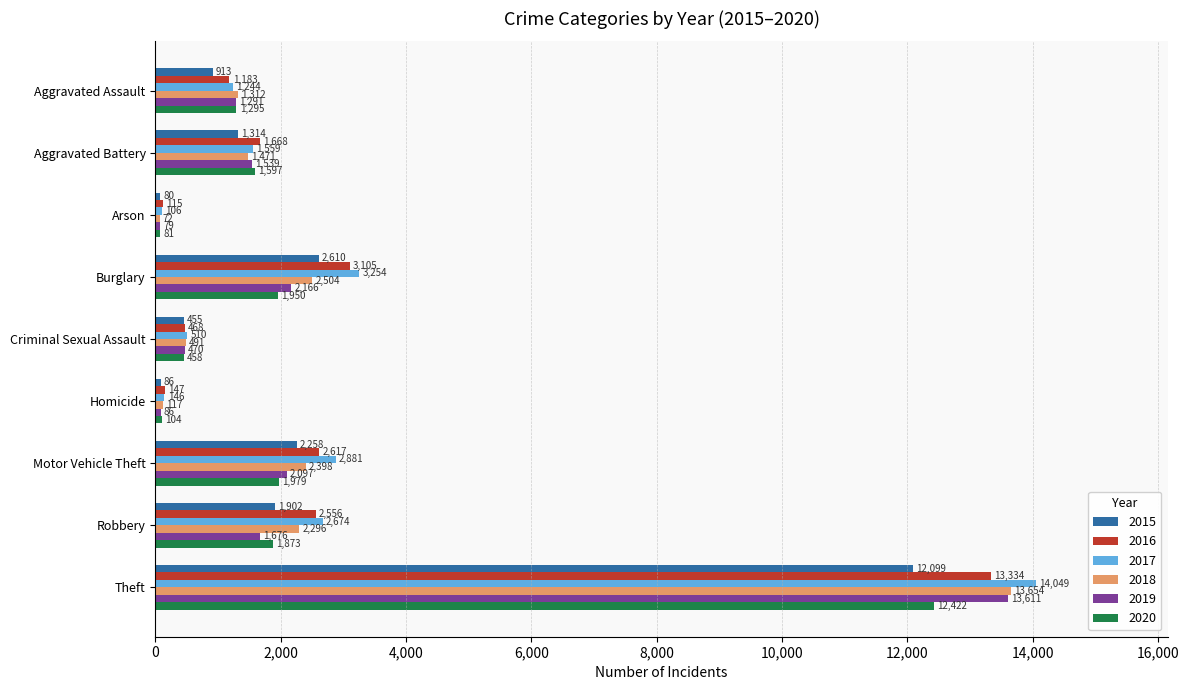

List the series in order of their peak value, highest first.

2017, 2018, 2019, 2016, 2020, 2015